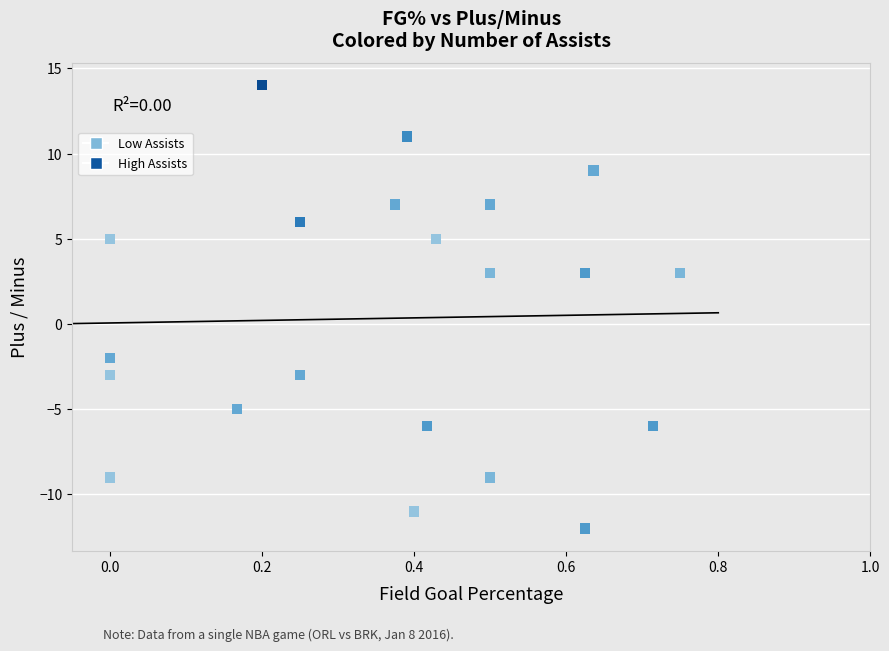

What is the range of Y values (max minus min)?

26